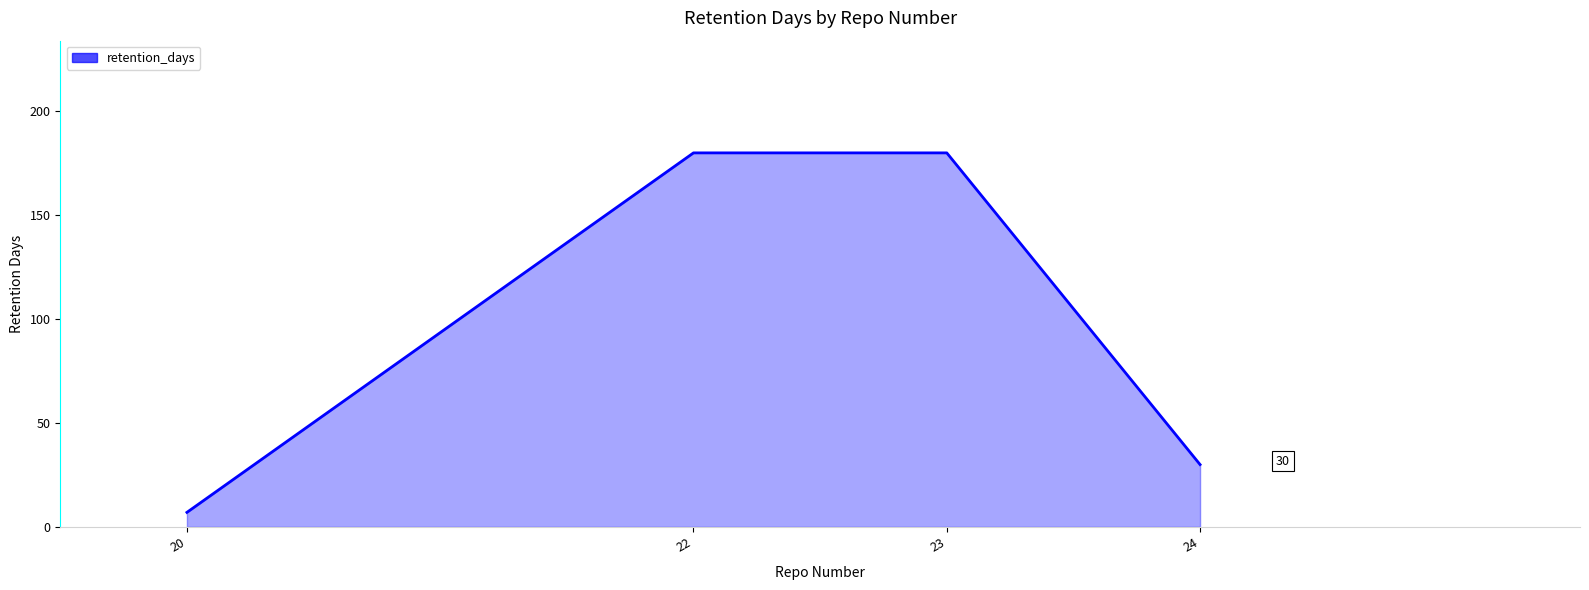

How many values are below 180?

2